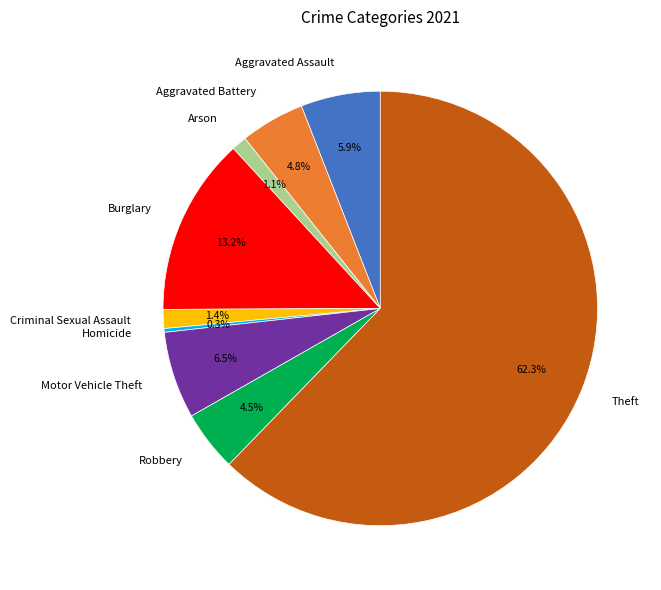

Is it true that Criminal Sexual Assault is 1% of the pie?

True